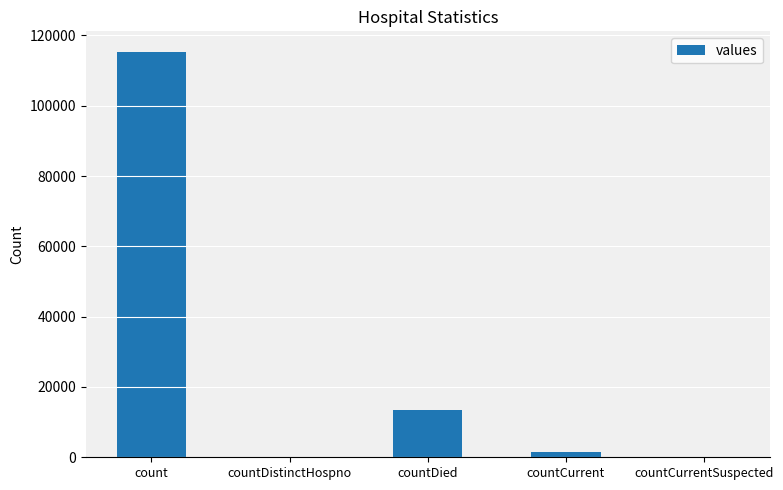

Is it true that the value at countDistinctHospno is 0?

True